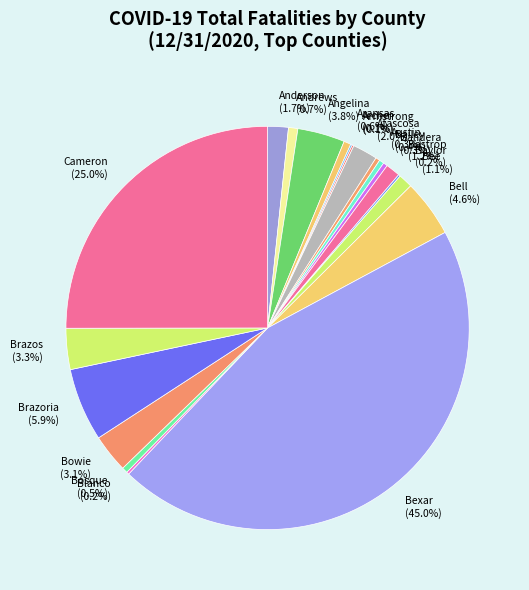

Does any single category account for the majority?

No